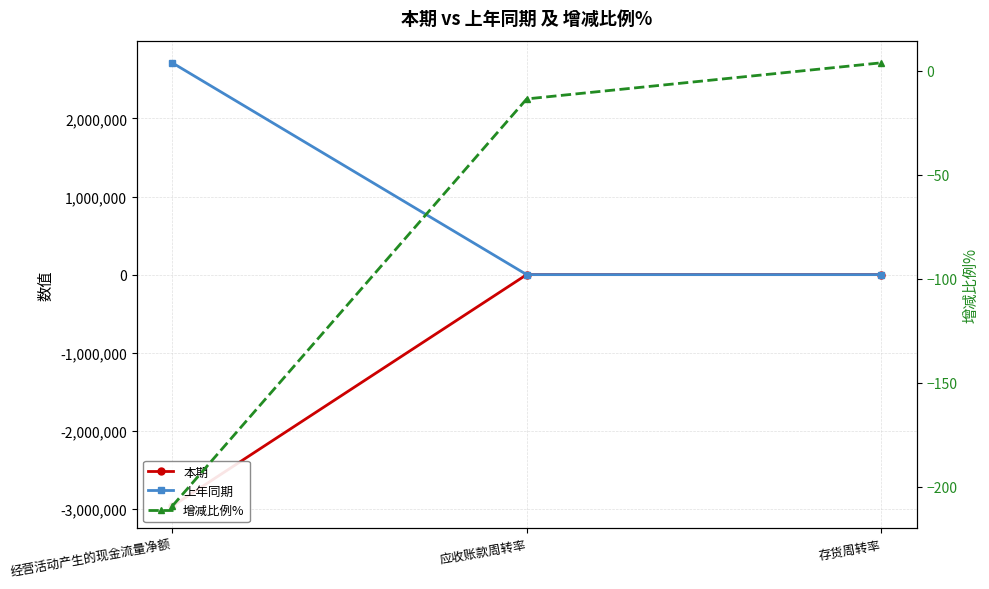

Which has a higher value, 应收账款周转率 or 经营活动产生的现金流量净额?

应收账款周转率